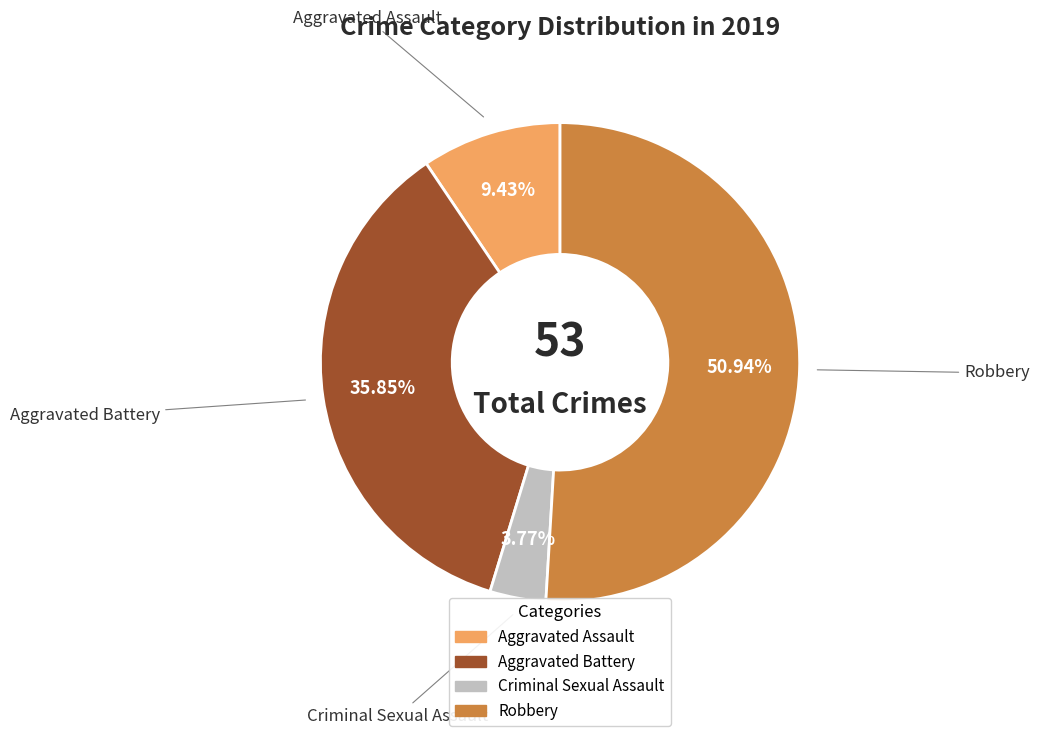

Is there a majority slice in this chart?

Yes